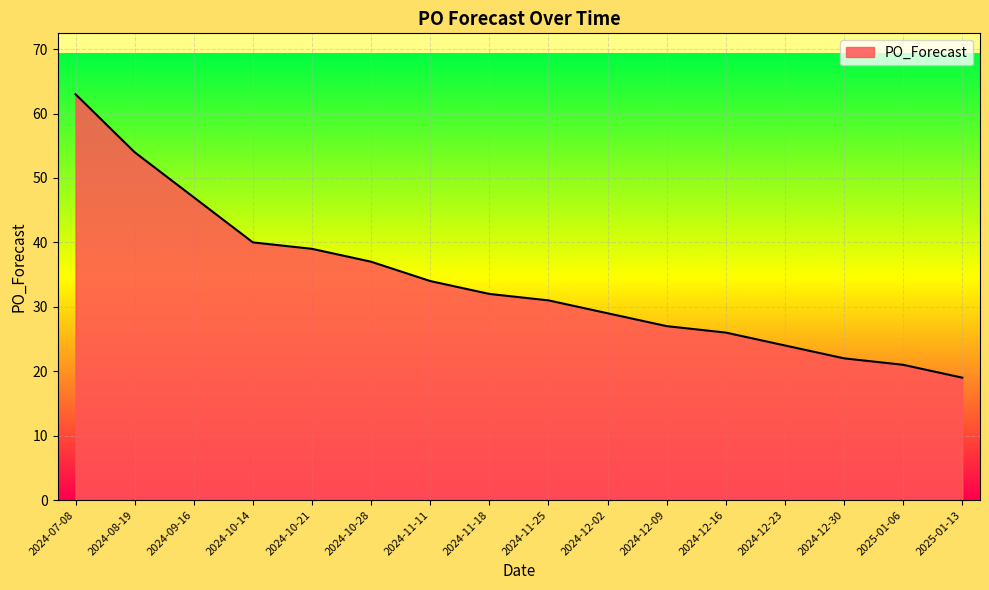

What is the smallest value displayed?

19